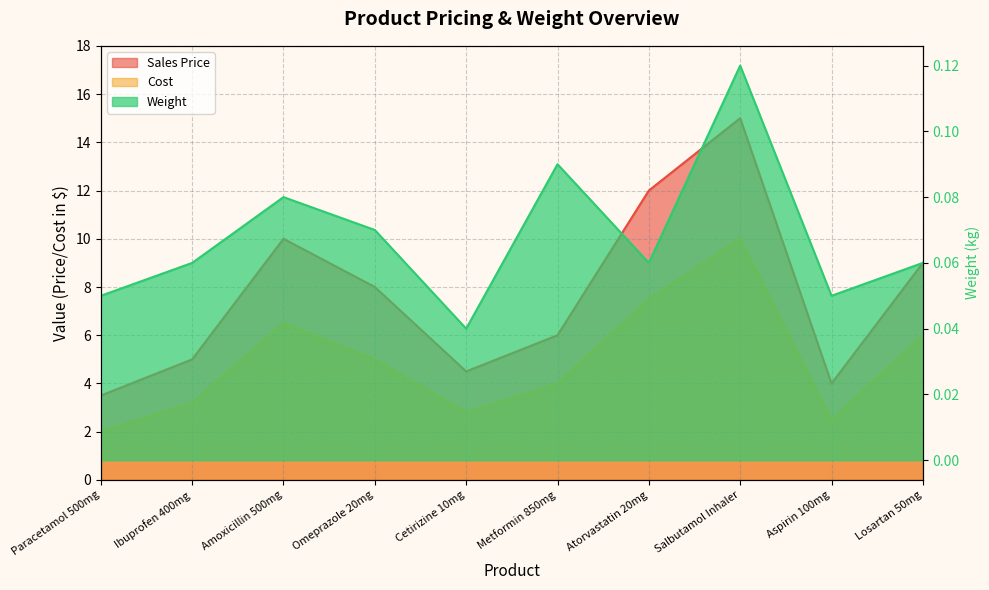

Which category has the lowest value in the Weight series?

Cetirizine 10mg